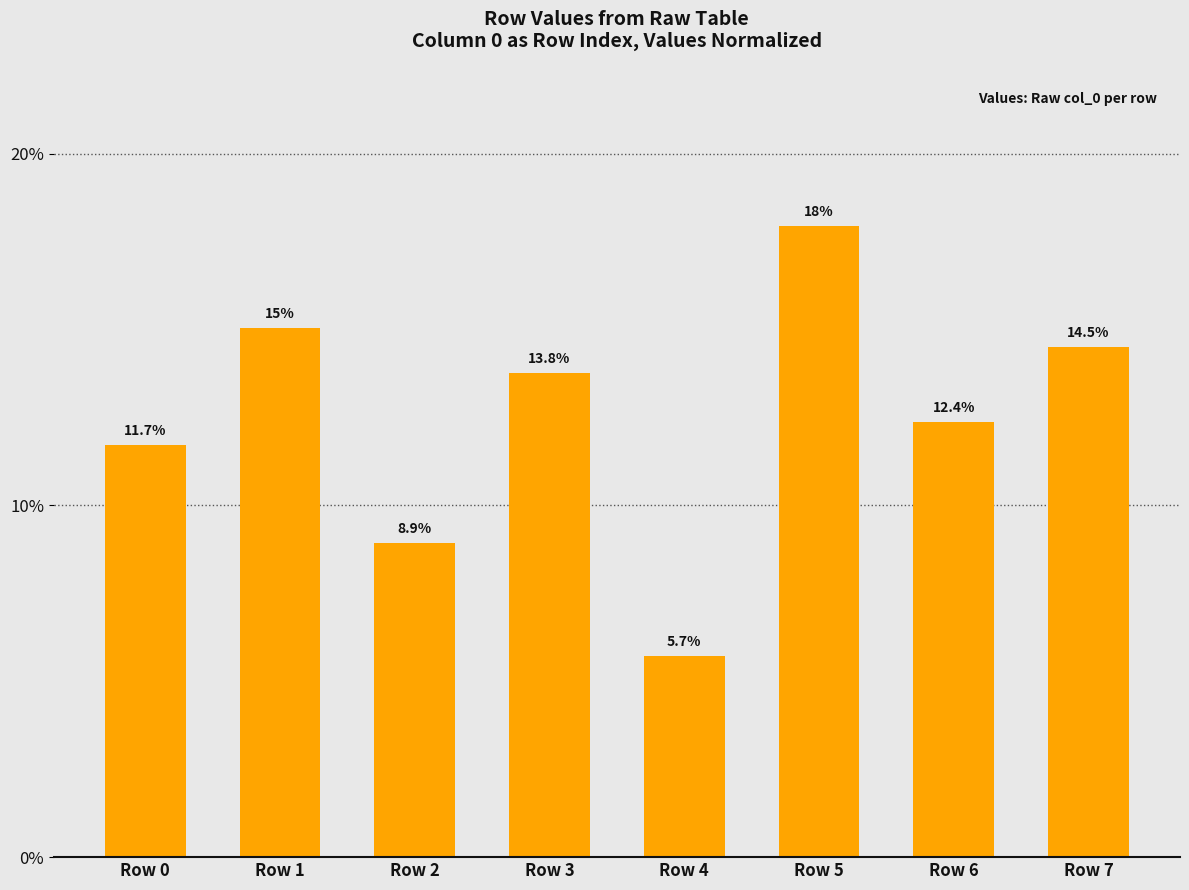

What is the greatest value displayed?

18.0